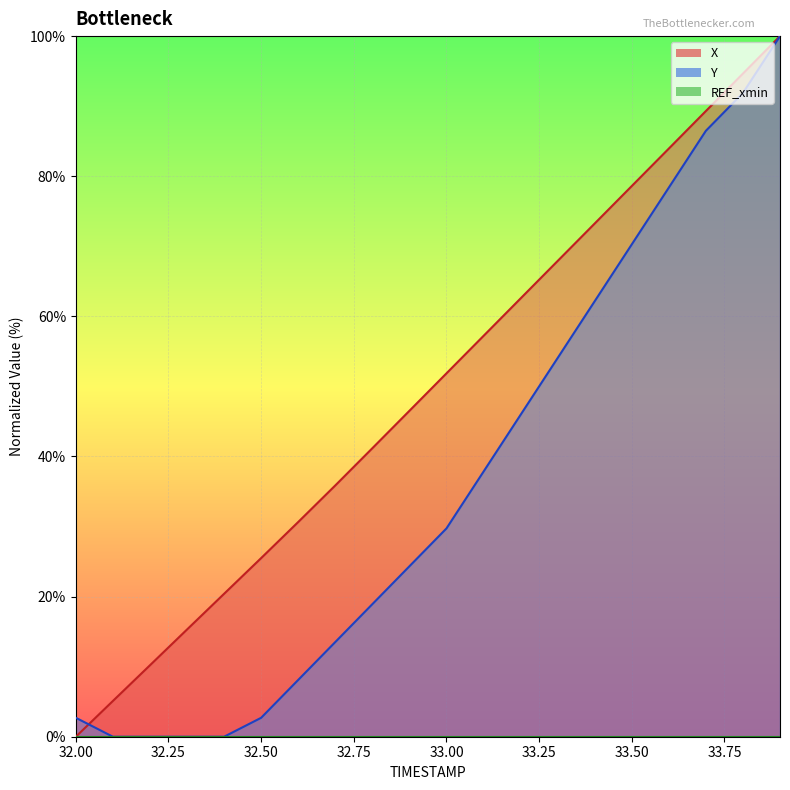

The X series shows 118.6 at 33.5. True or false?

False